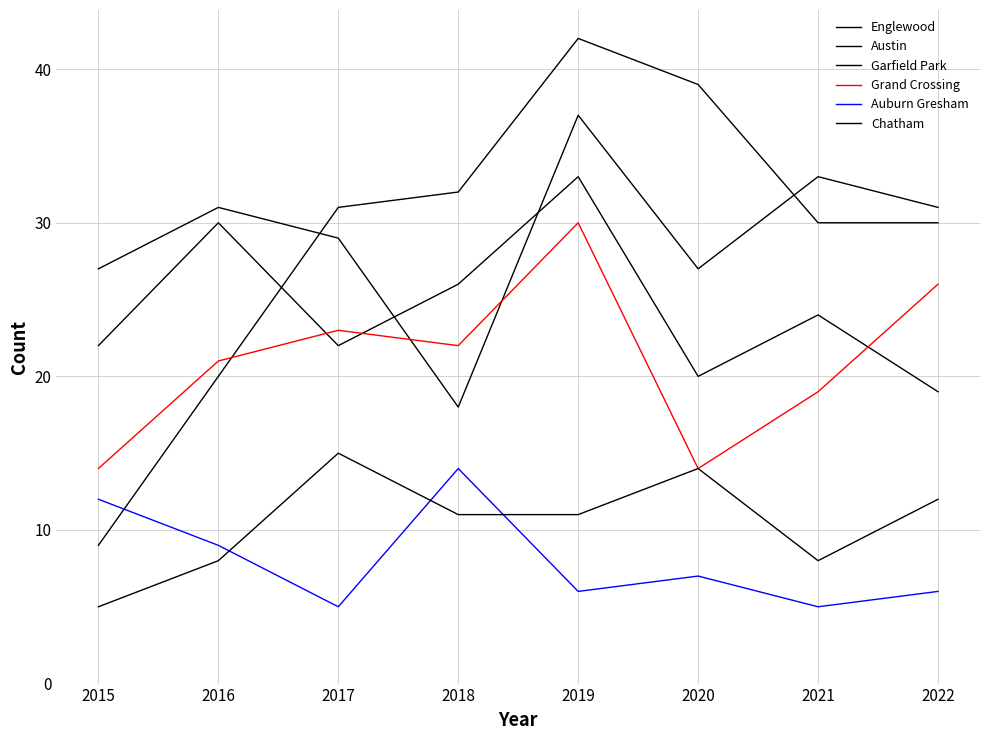

How many times do Austin and Garfield Park cross each other?

1